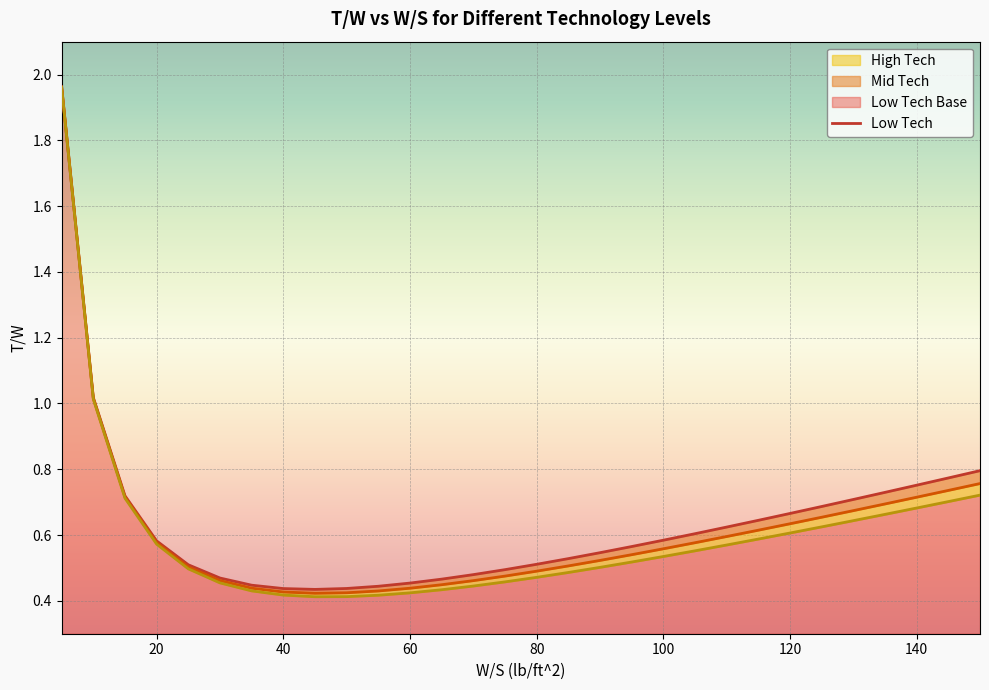

True or false: Low Tech and High Tech intersect in this chart.

False